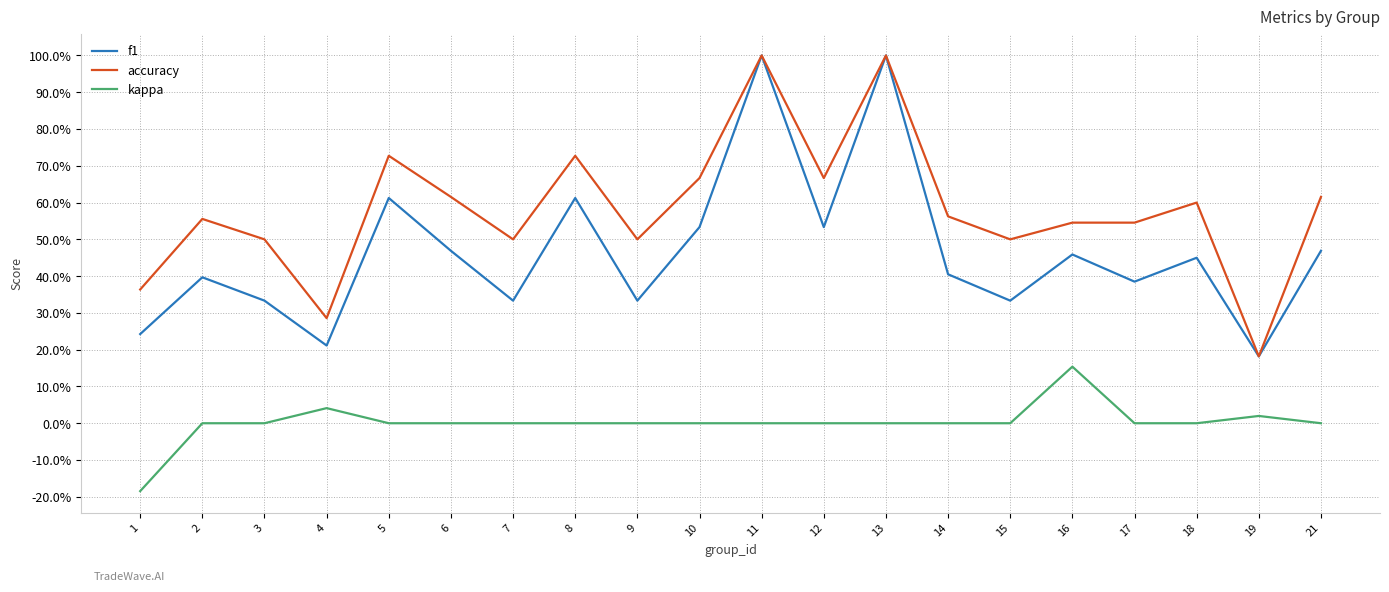

Does the chart display data point markers on the line(s)?

No